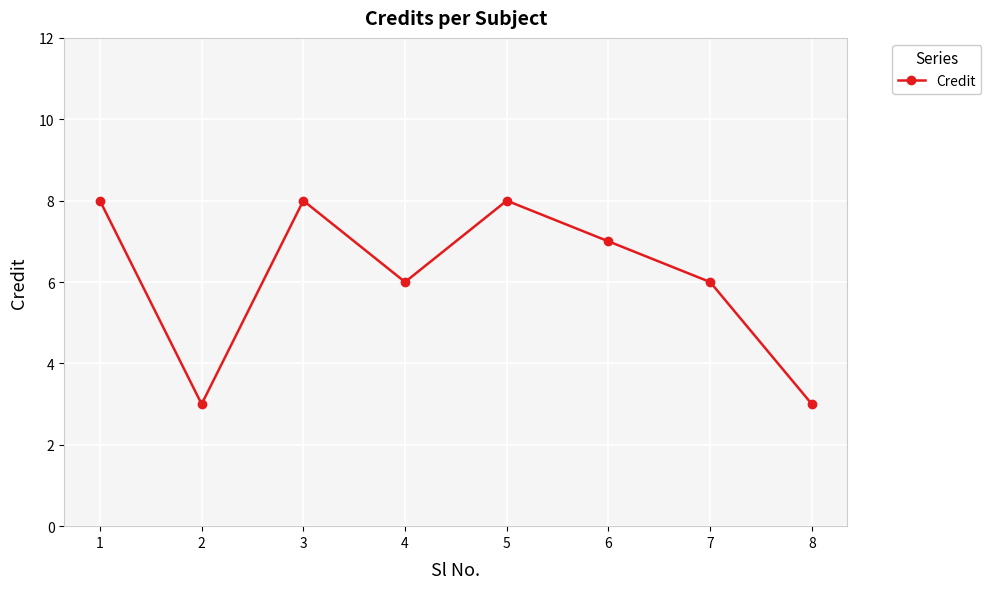

What is the minimum value shown in the chart?

3